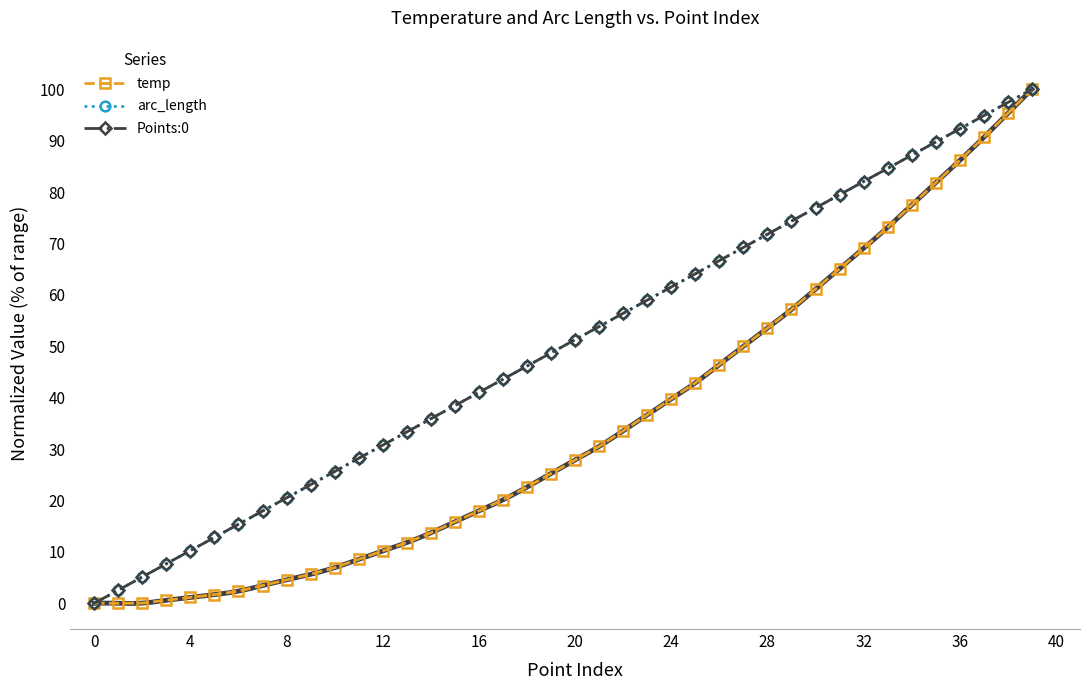

List the series in order of their peak value, highest first.

temp, arc_length, Points:0